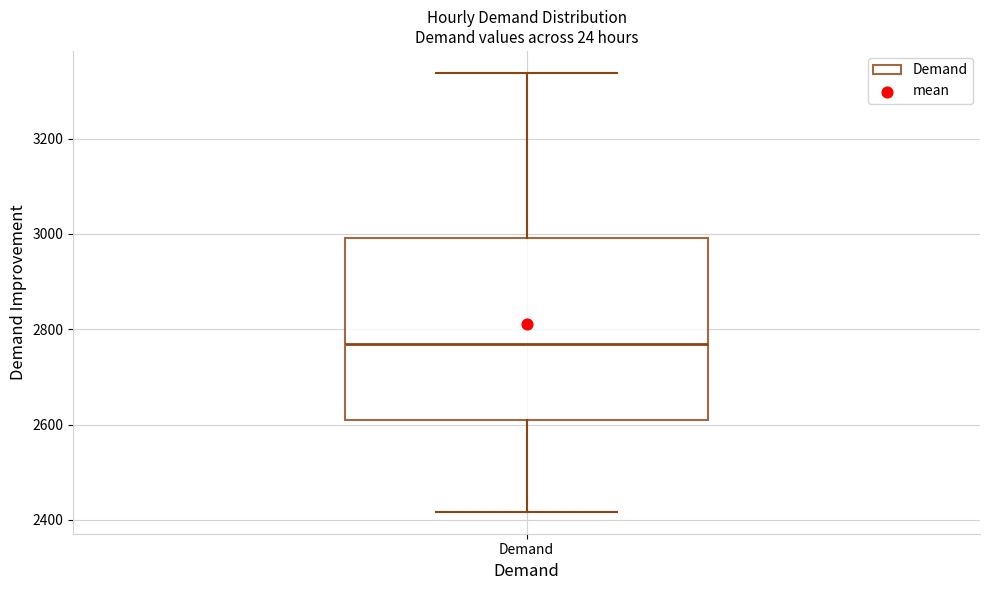

Read this box plot against the y-axis: the position of the median line, the range covered by the box, and the ends of both whiskers. The values are not printed on the chart, so give them approximately, as read against the axis.

median 2760, box 2600 to 3000, whiskers 2420 to 3340